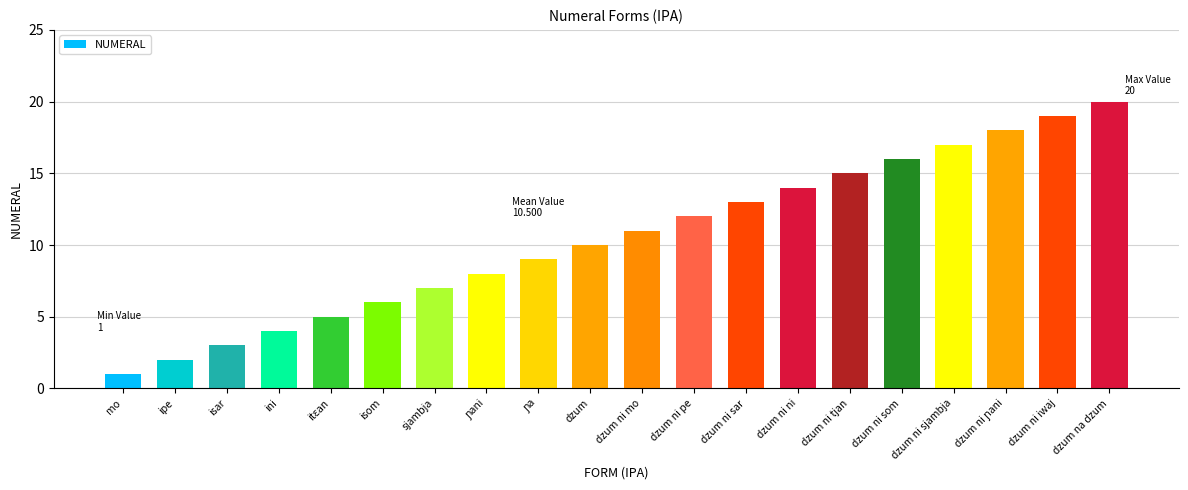

What is the label of the 10th bar from the right?

dzum ni mo